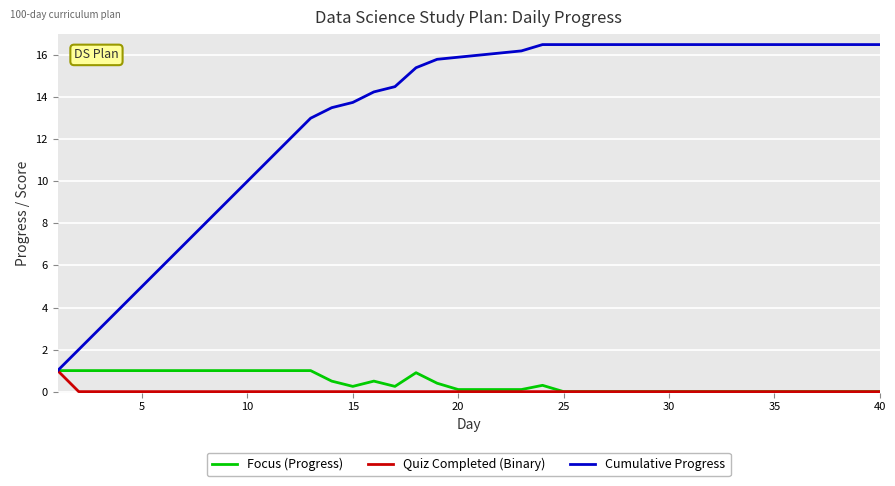

Which series has the widest spread of values?

Cumulative Progress